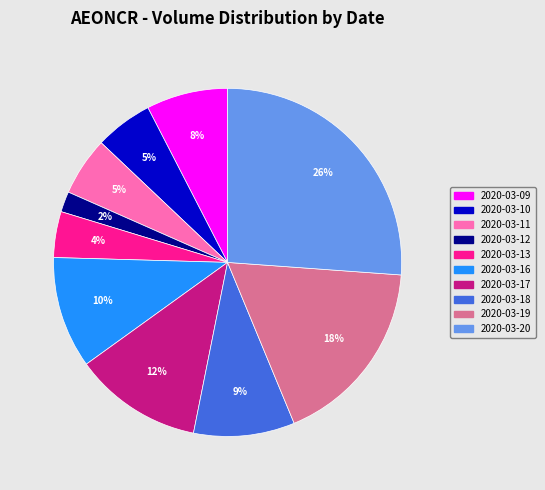

The 2020-03-17 slice represents 12% of the pie. True or false?

True